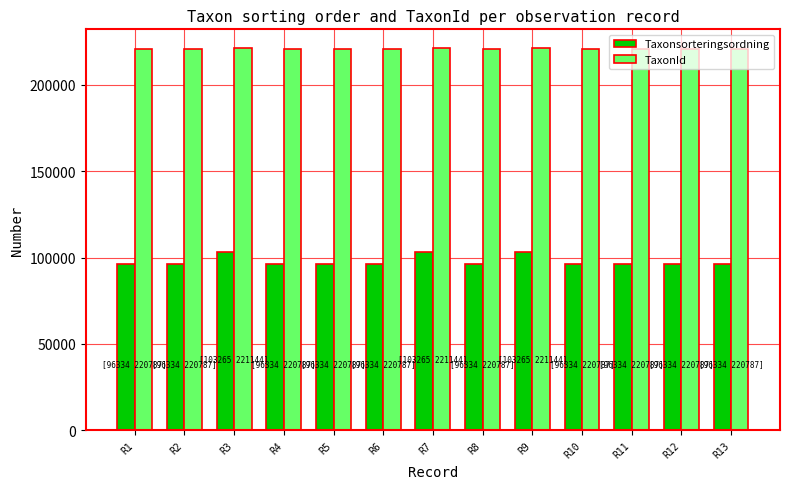

Is the value of Taxonsorteringsordning at R6 greater than the value of TaxonId at R1?

No